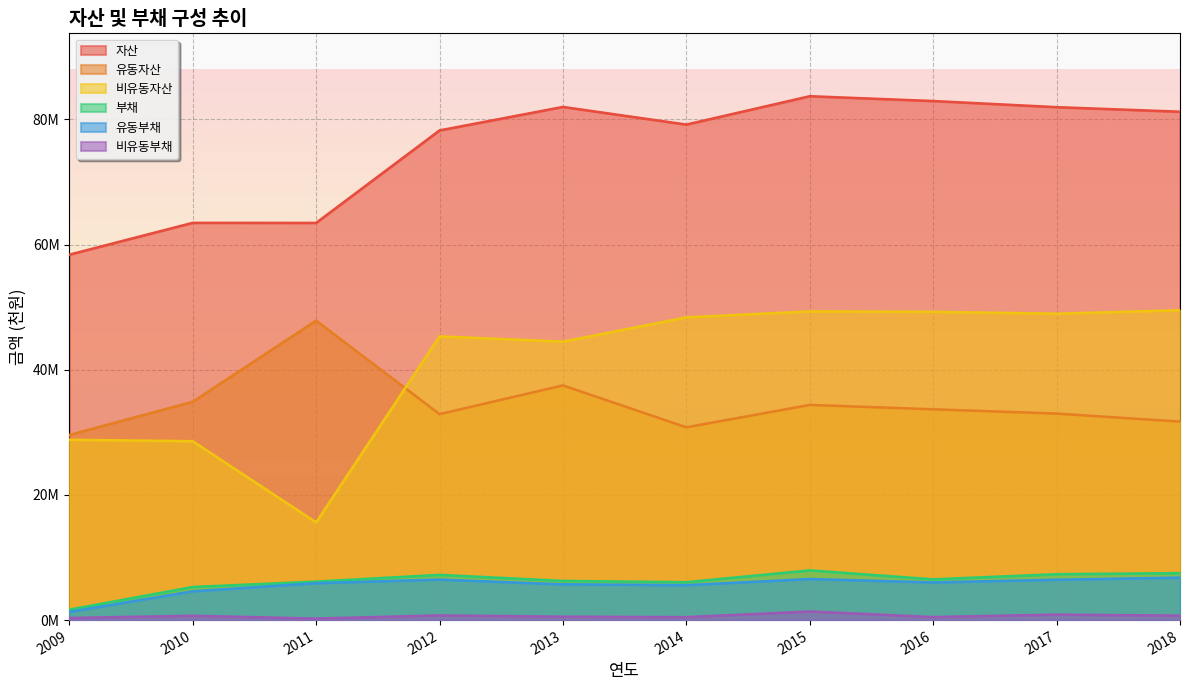

What is the spread (max minus min) of values at 2010?

62792137